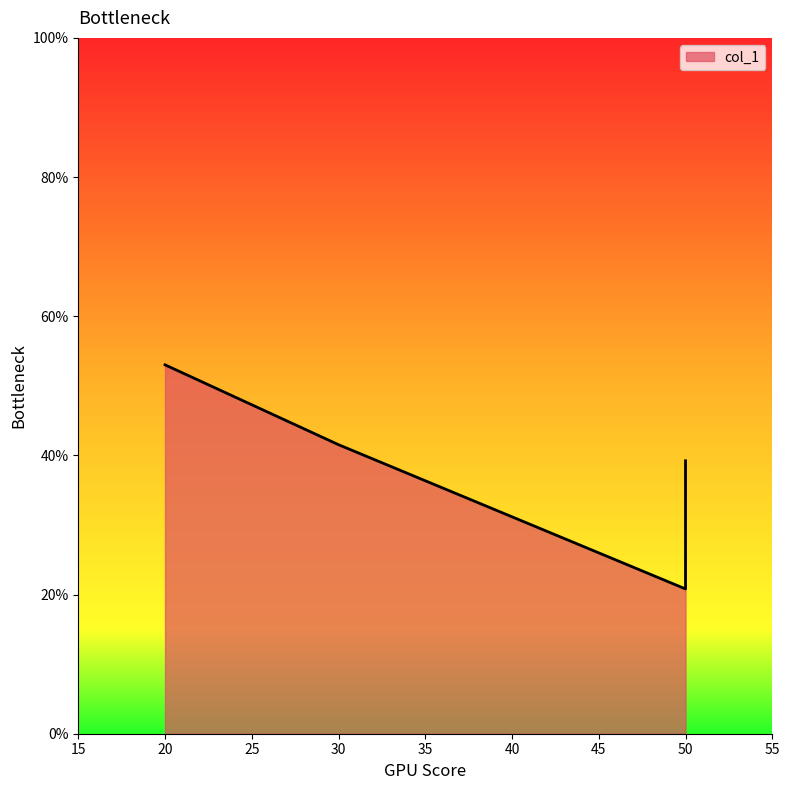

What is the smallest value displayed?

0.2